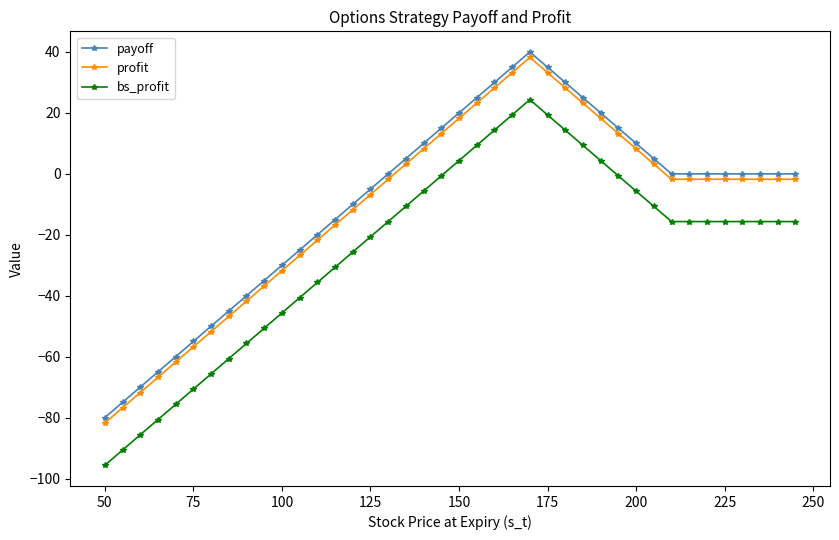

What is the value of the payoff point at the 25th from the left?

40.0